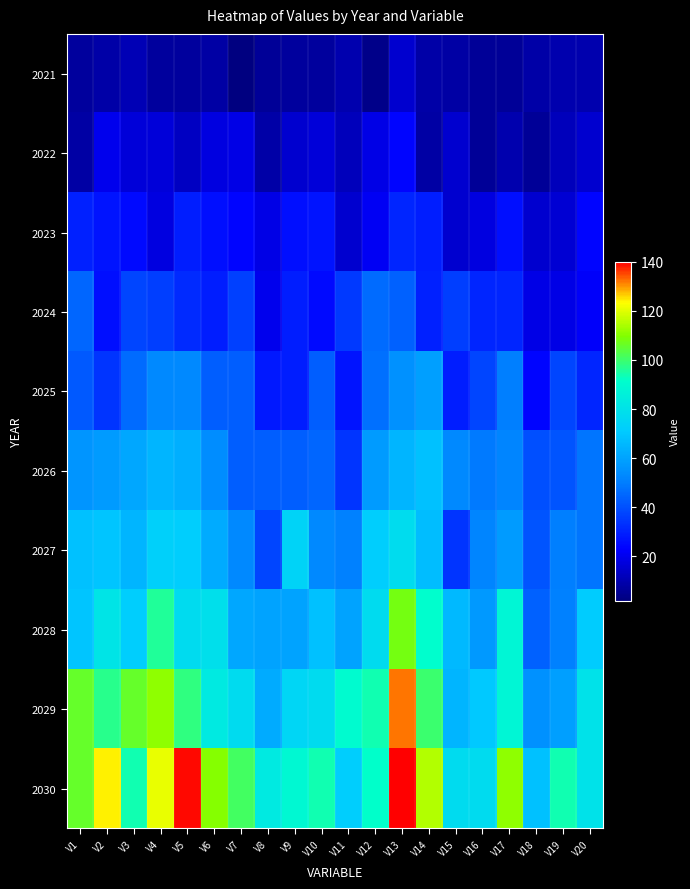

Reading right to left, extract all data points from this chart.

2021: V20=10	V19=10	V18=9	V17=6	V16=6	V15=8	V14=9	V13=15	V12=4	V11=10	V10=7	V9=7	V8=6	V7=2	V6=8	V5=7	V4=7	V3=11	V2=9	V1=7
2022: V20=15	V19=12	V18=6	V17=10	V16=6	V15=15	V14=8	V13=24	V12=19	V11=12	V10=17	V9=15	V8=9	V7=19	V6=18	V5=13	V4=17	V3=17	V2=20	V1=8
2023: V20=24	V19=16	V18=15	V17=26	V16=18	V15=15	V14=29	V13=31	V12=21	V11=15	V10=27	V9=26	V8=19	V7=24	V6=26	V5=29	V4=18	V3=25	V2=27	V1=30
2024: V20=22	V19=19	V18=19	V17=31	V16=31	V15=36	V14=30	V13=44	V12=46	V11=35	V10=25	V9=29	V8=20	V7=37	V6=29	V5=32	V4=36	V3=38	V2=26	V1=45
2025: V20=31	V19=38	V18=24	V17=50	V16=38	V15=29	V14=59	V13=55	V12=47	V11=27	V10=43	V9=29	V8=28	V7=43	V6=43	V5=53	V4=53	V3=46	V2=34	V1=42
2026: V20=48	V19=41	V18=40	V17=52	V16=49	V15=53	V14=68	V13=65	V12=58	V11=34	V10=45	V9=43	V8=43	V7=43	V6=54	V5=63	V4=65	V3=61	V2=58	V1=56
2027: V20=48	V19=50	V18=41	V17=58	V16=52	V15=34	V14=67	V13=78	V12=72	V11=51	V10=53	V9=74	V8=38	V7=53	V6=62	V5=72	V4=73	V3=65	V2=69	V1=68
2028: V20=71	V19=51	V18=44	V17=88	V16=57	V15=66	V14=91	V13=108	V12=77	V11=60	V10=68	V9=60	V8=60	V7=61	V6=79	V5=77	V4=96	V3=72	V2=81	V1=69
2029: V20=80	V19=59	V18=55	V17=88	V16=70	V15=65	V14=100	V13=132	V12=94	V11=90	V10=77	V9=75	V8=62	V7=77	V6=83	V5=98	V4=111	V3=106	V2=97	V1=106
2030: V20=80	V19=94	V18=68	V17=111	V16=77	V15=77	V14=115	V13=140	V12=92	V11=72	V10=94	V9=89	V8=83	V7=101	V6=110	V5=139	V4=121	V3=94	V2=124	V1=106